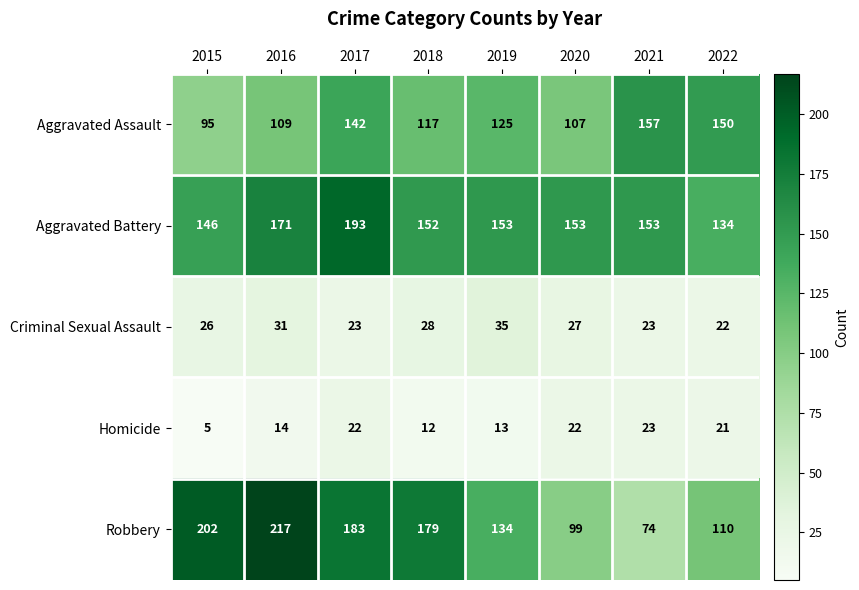

Rank the series at 2017 from highest to lowest value.

Aggravated Battery, Robbery, Aggravated Assault, Criminal Sexual Assault, Homicide